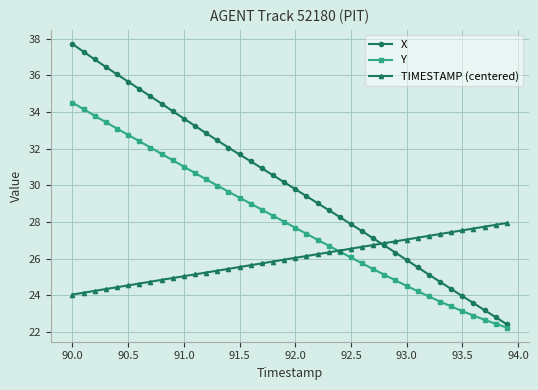

Which series has the largest range (max minus min)?

X